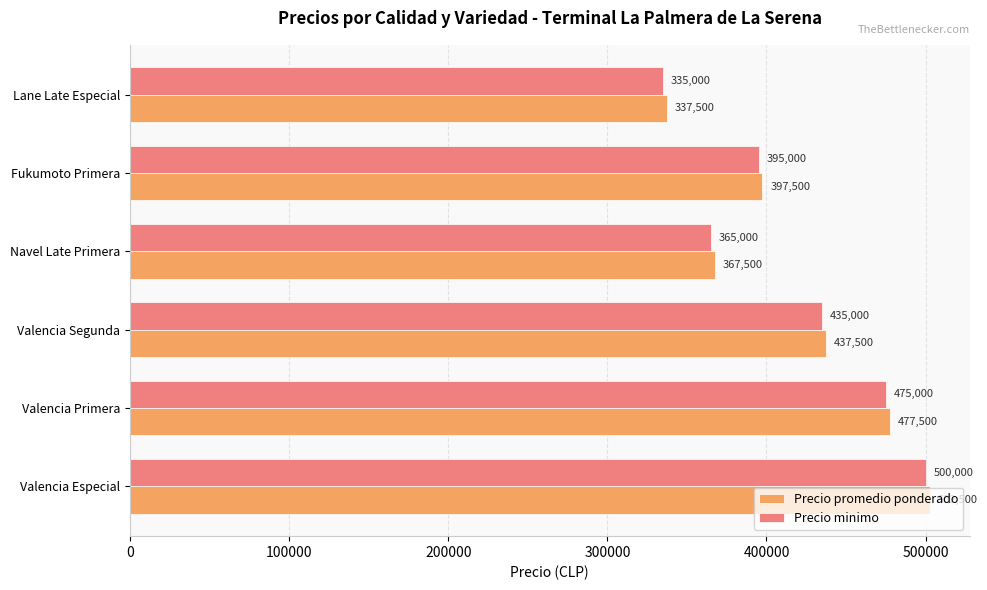

At how many categories does at least one series exceed 403061?

3